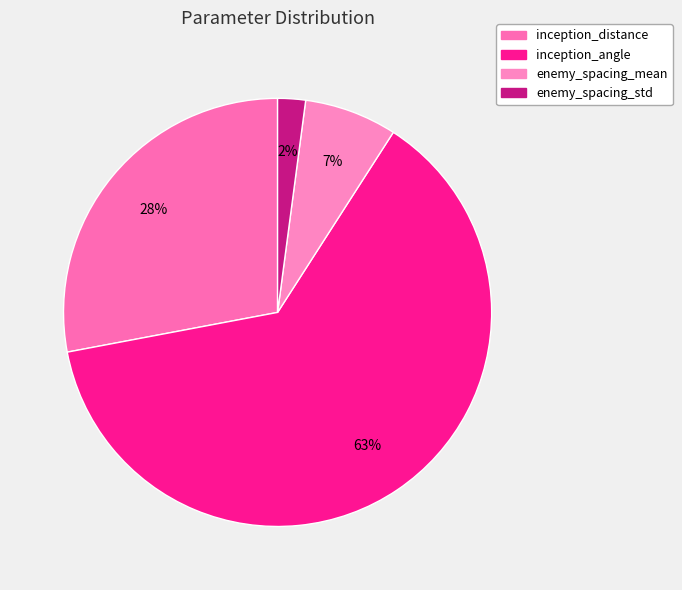

To the nearest percent, what percentage of the pie is inception_angle?

63%